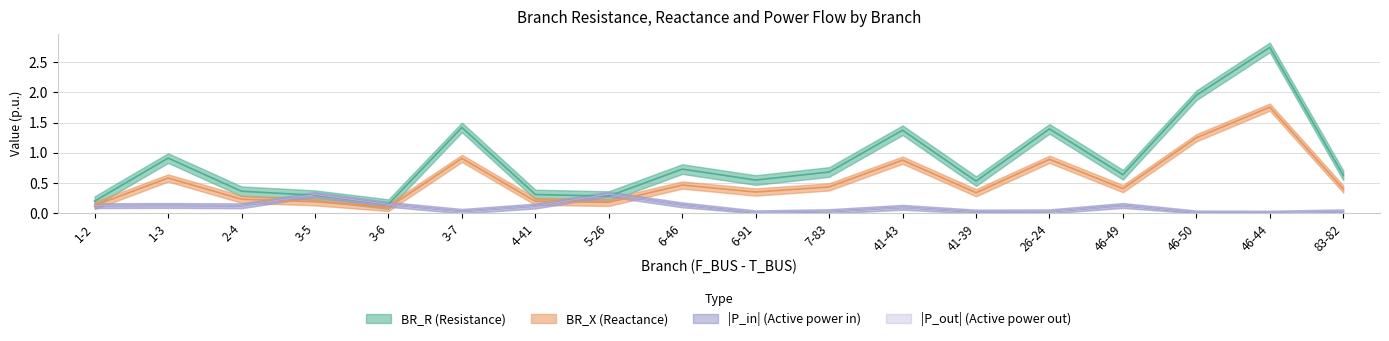

What is the difference between the BR_X values at 1-2 and 46-44?

1.6